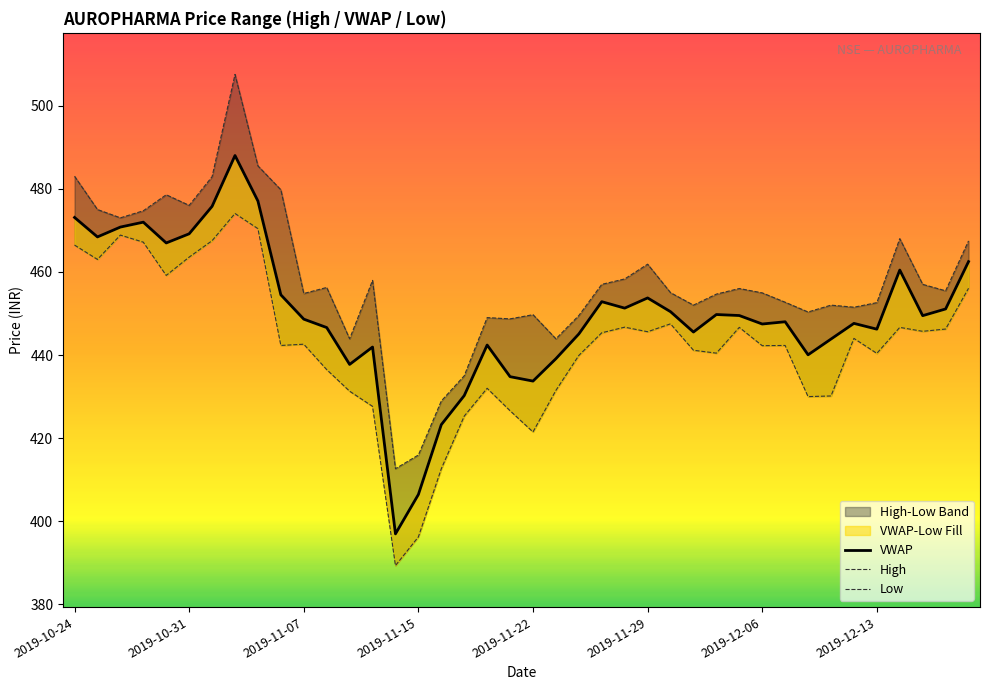

Read the VWAP value at 2019-11-22.

433.7